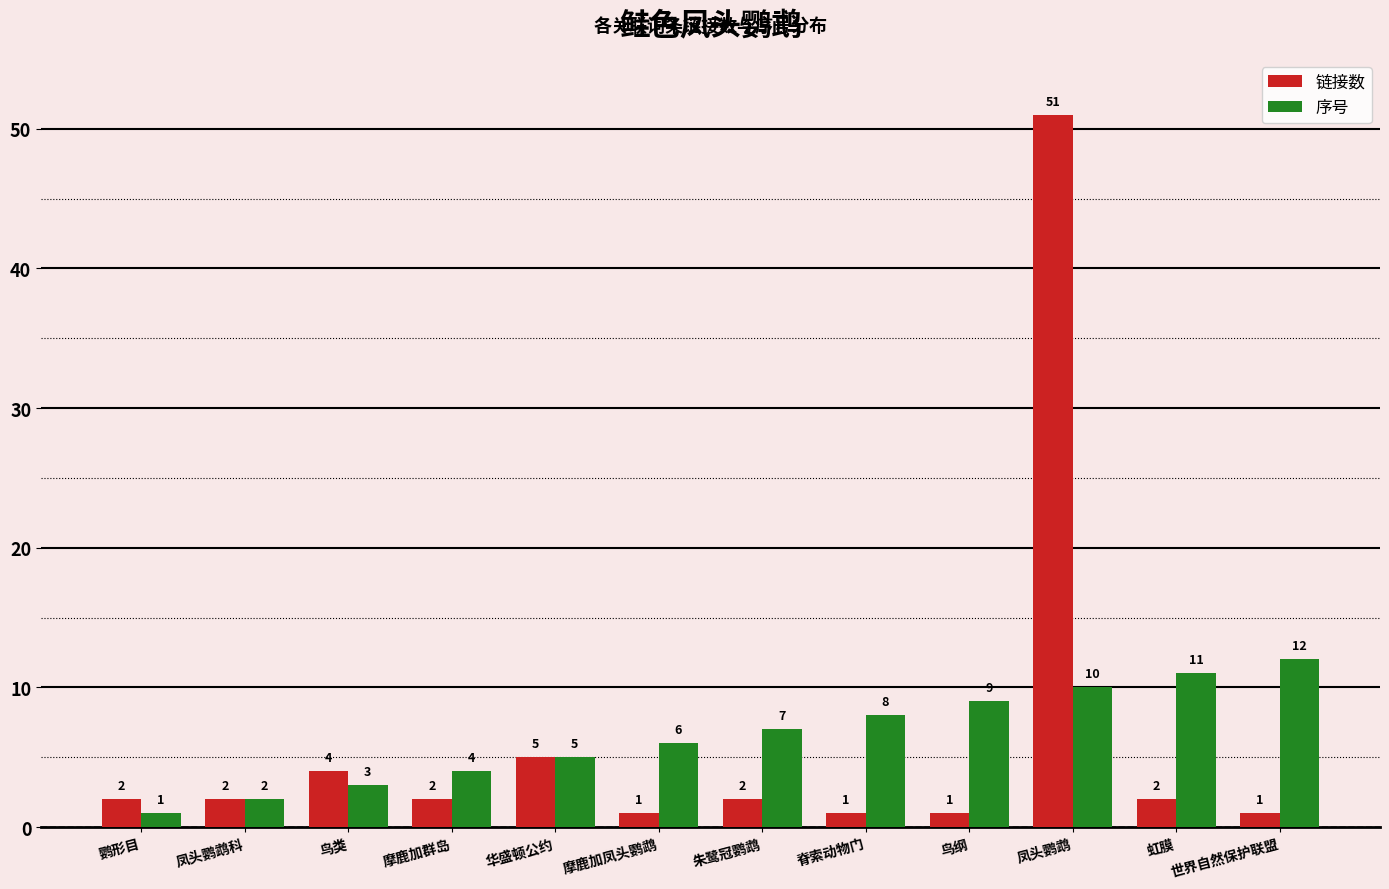

Are the bars horizontal?

No